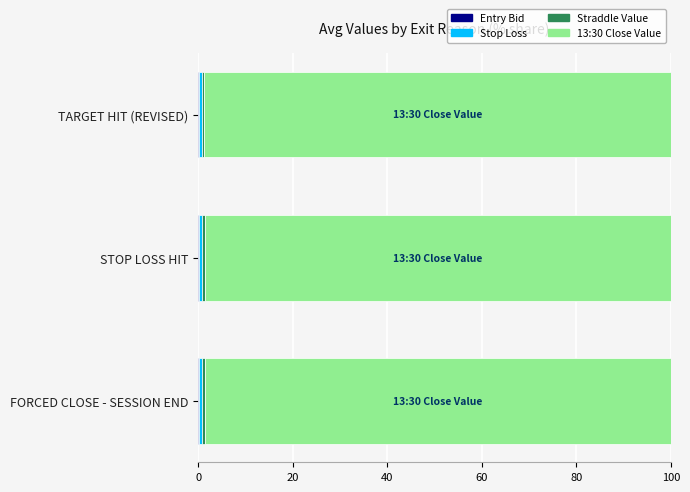

What is the value of the Entry Bid bar at the 3rd from the left?

0.2